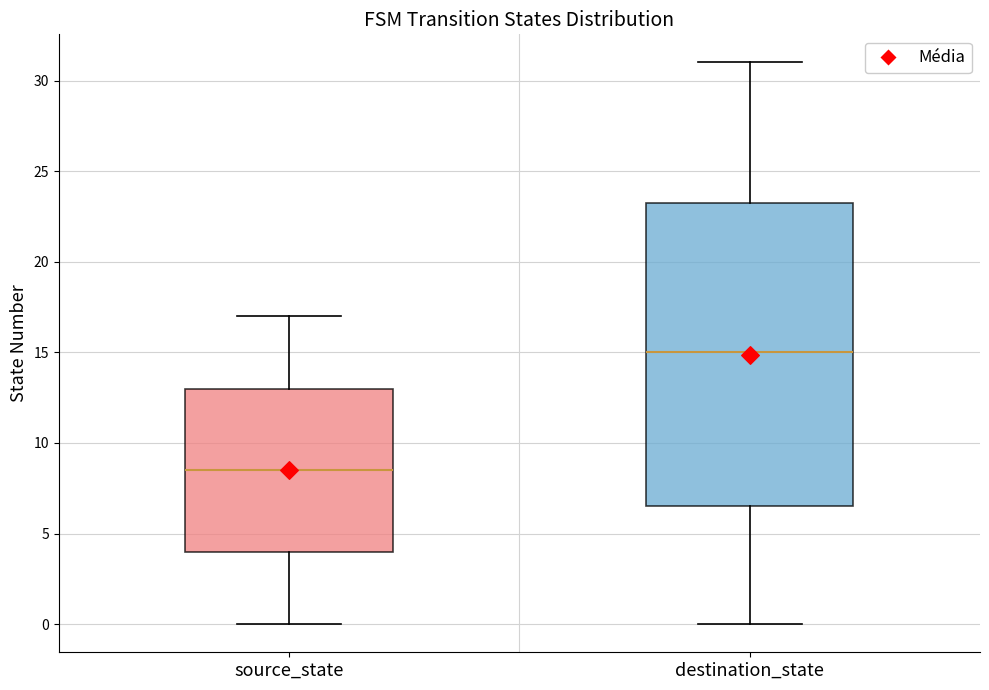

Which box is the tallest, from its lower edge to its upper edge?

destination_state